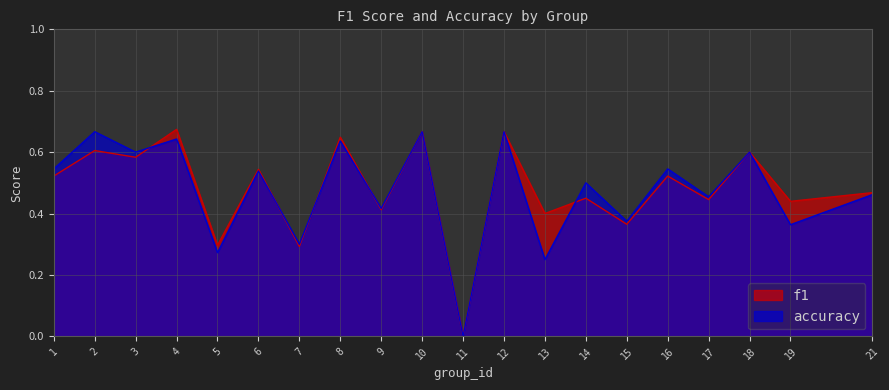

What are all the series names shown in the legend?

f1, accuracy